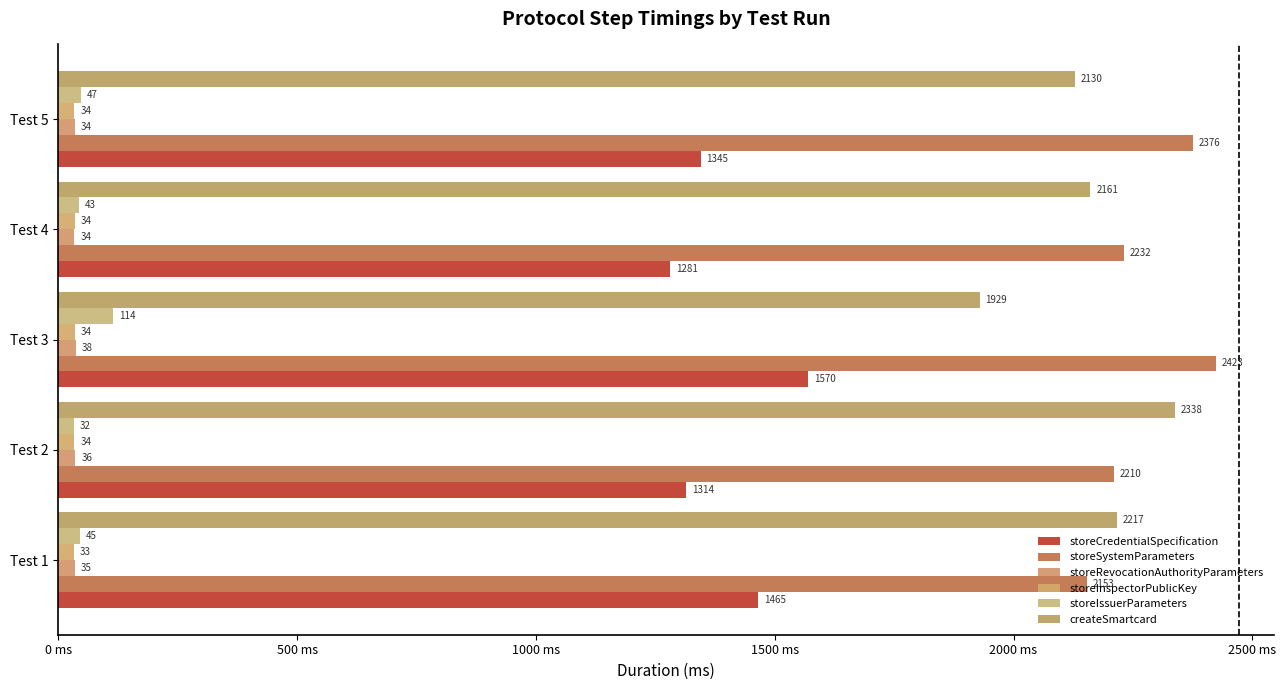

At which category is the sum across all series the highest?

Test 3